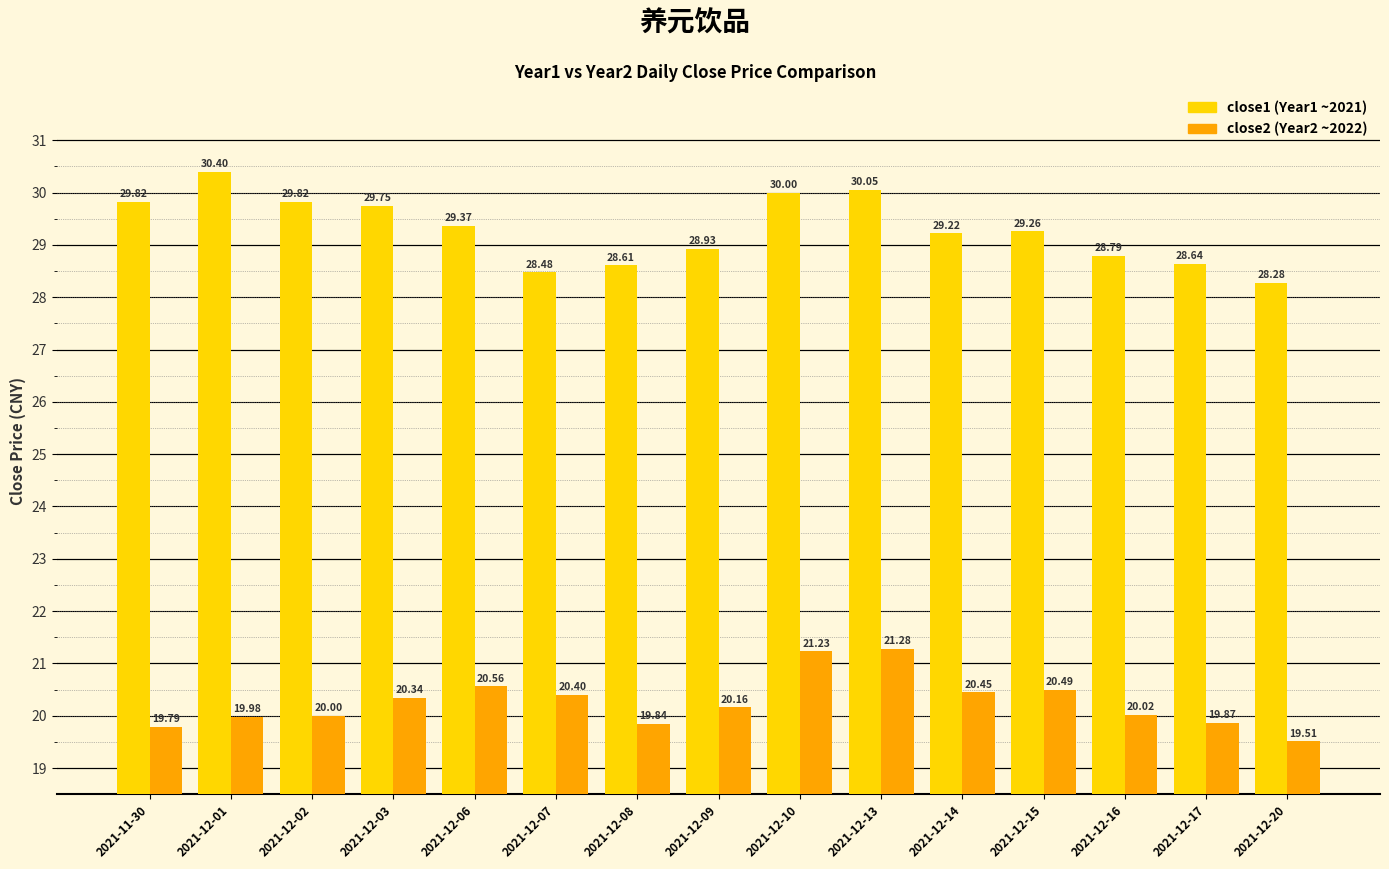

What is the difference between the highest and lowest values at 2021-12-07?

8.1